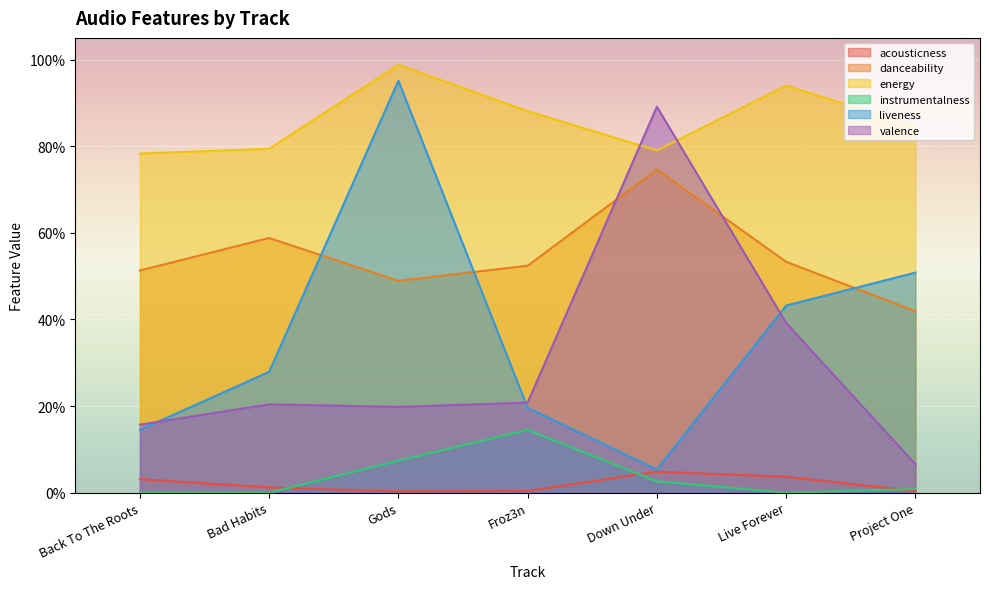

At which label is energy closest to 0?

Back To The Roots